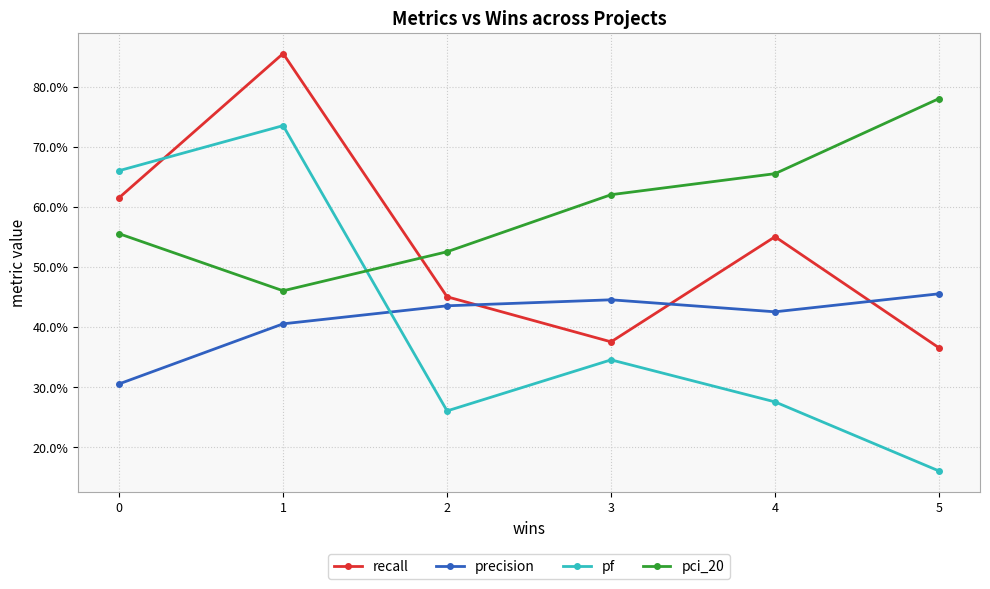

True or false: recall and precision cross at least once.

True